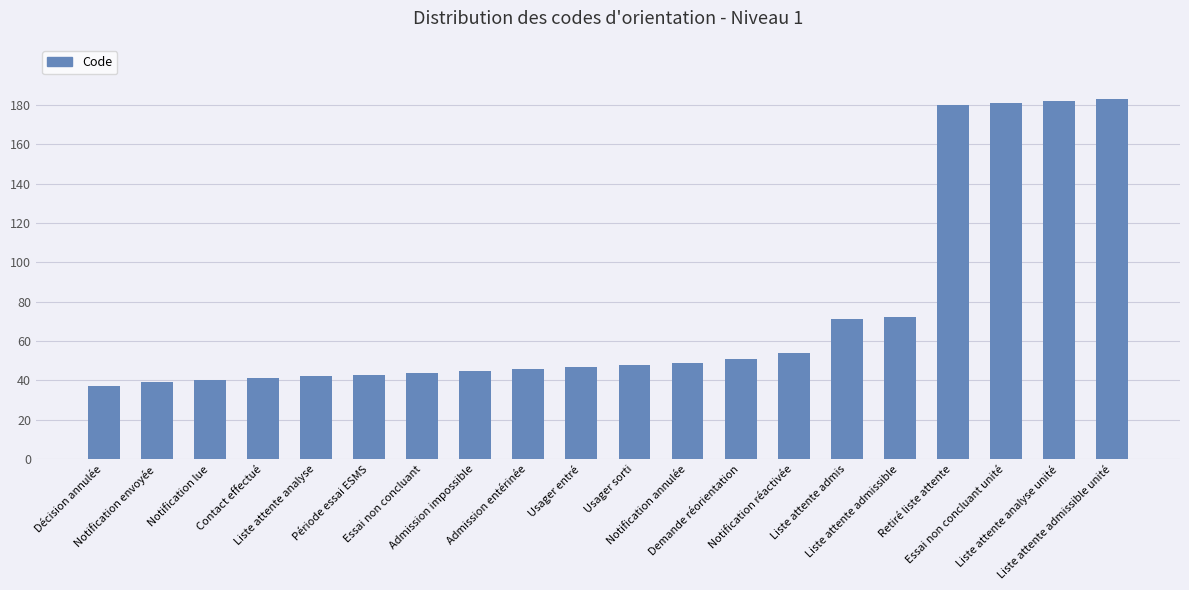

What is the minimum value shown in the chart?

37